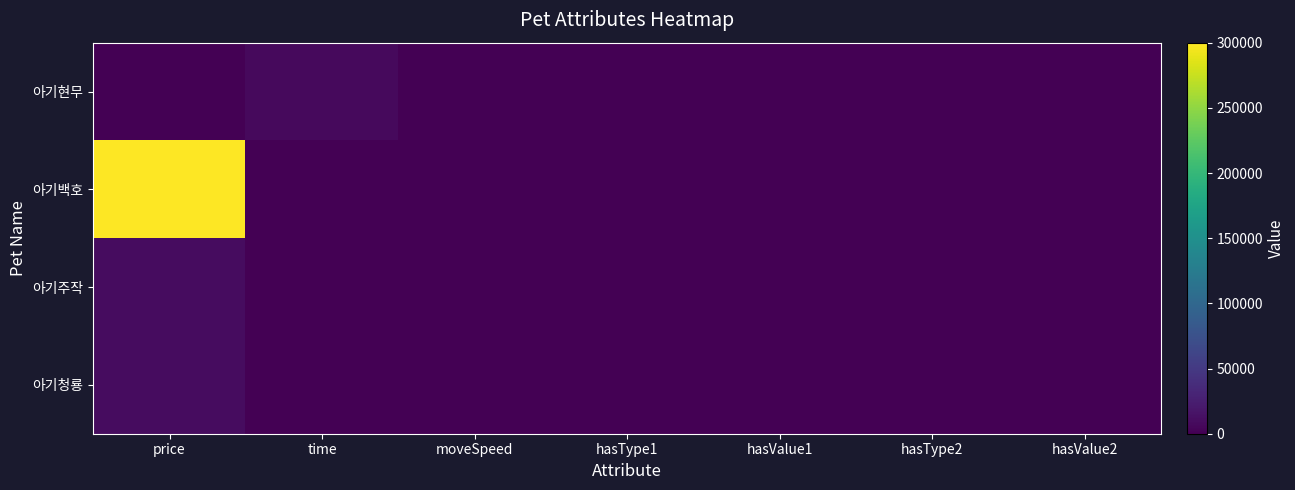

Reading left to right, what are all the values shown in this chart?

아기현무: price=0	time=7200	moveSpeed=8	hasType1=0	hasValue1=0	hasType2=0	hasValue2=0
아기백호: price=300000	time=-1	moveSpeed=10	hasType1=11	hasValue1=500	hasType2=0	hasValue2=3
아기주작: price=10000	time=-1	moveSpeed=14	hasType1=9	hasValue1=1	hasType2=0	hasValue2=5
아기청룡: price=10000	time=-1	moveSpeed=14	hasType1=10	hasValue1=1	hasType2=0	hasValue2=5